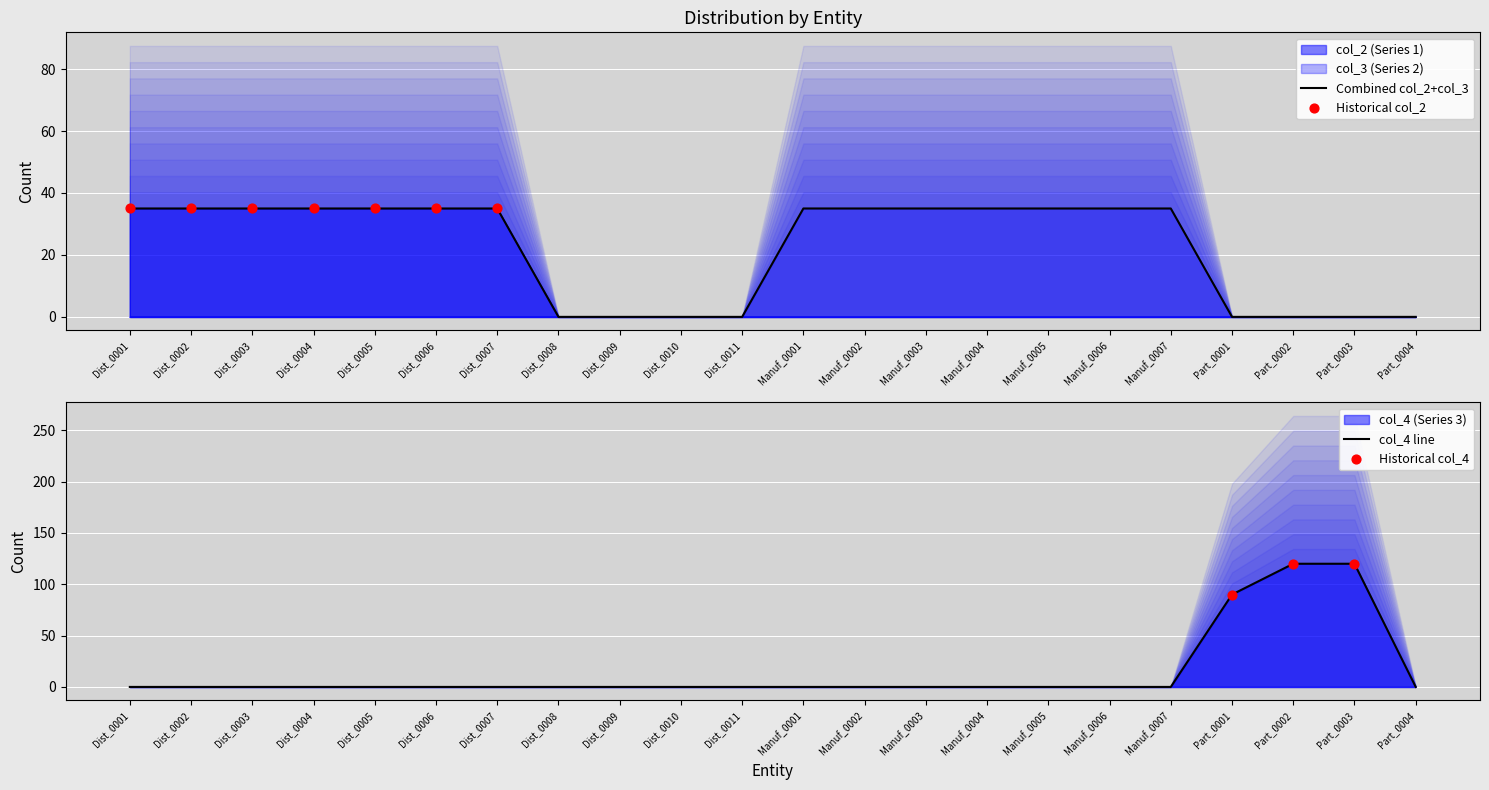

At how many categories does at least one series exceed 17?

17